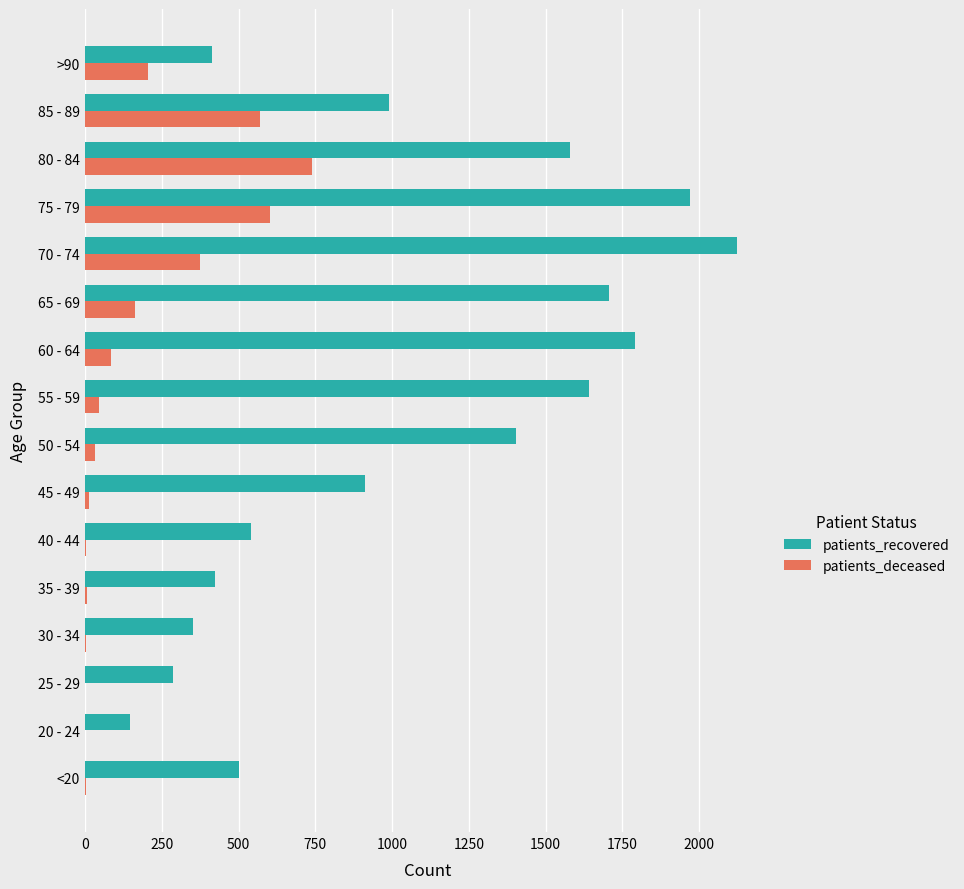

What is the highest value of the patients_deceased series?

739